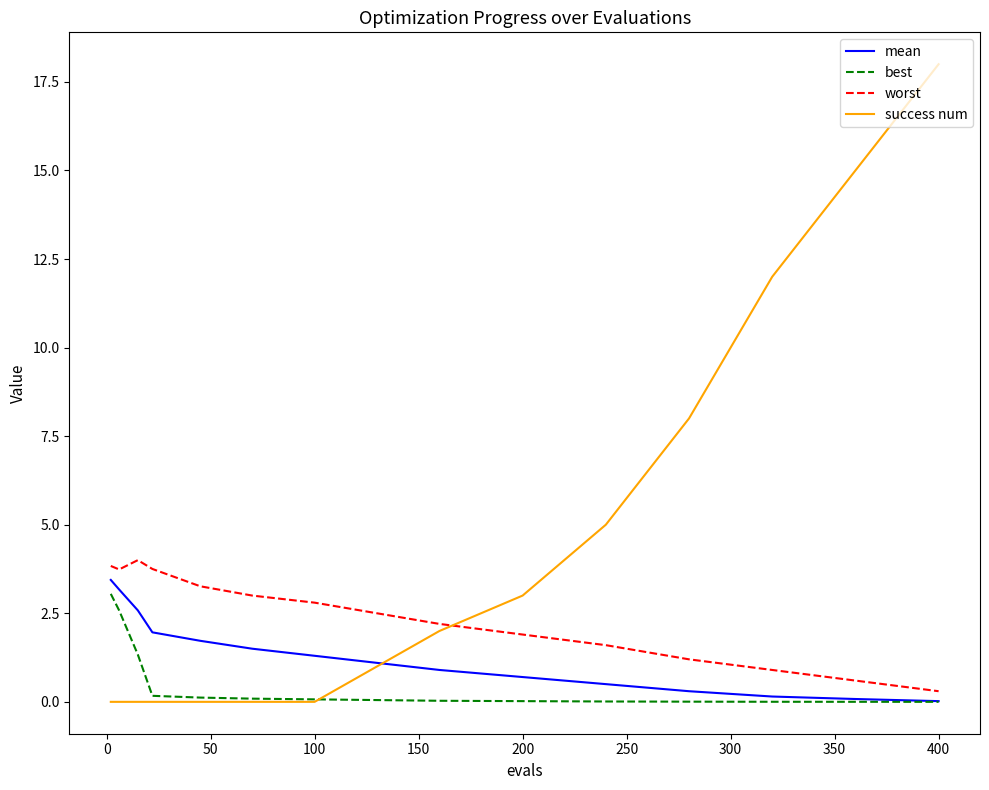

Which series has the largest range (max minus min)?

success num